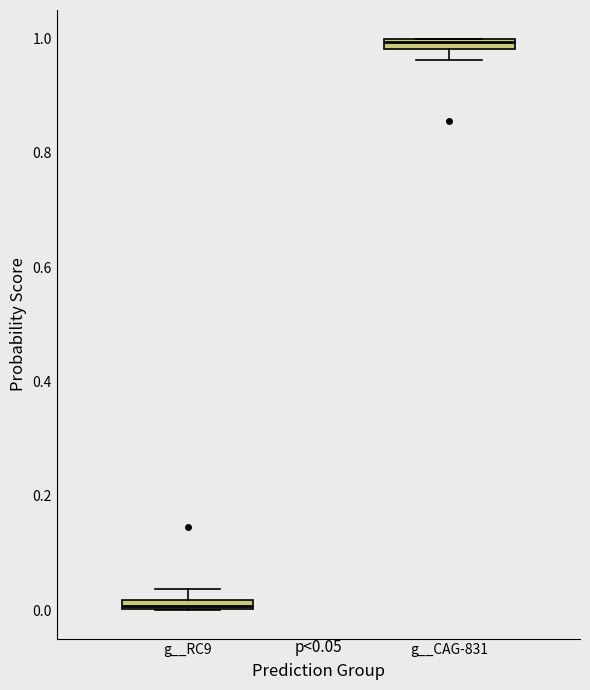

Which box has the lowest median line?

g__RC9